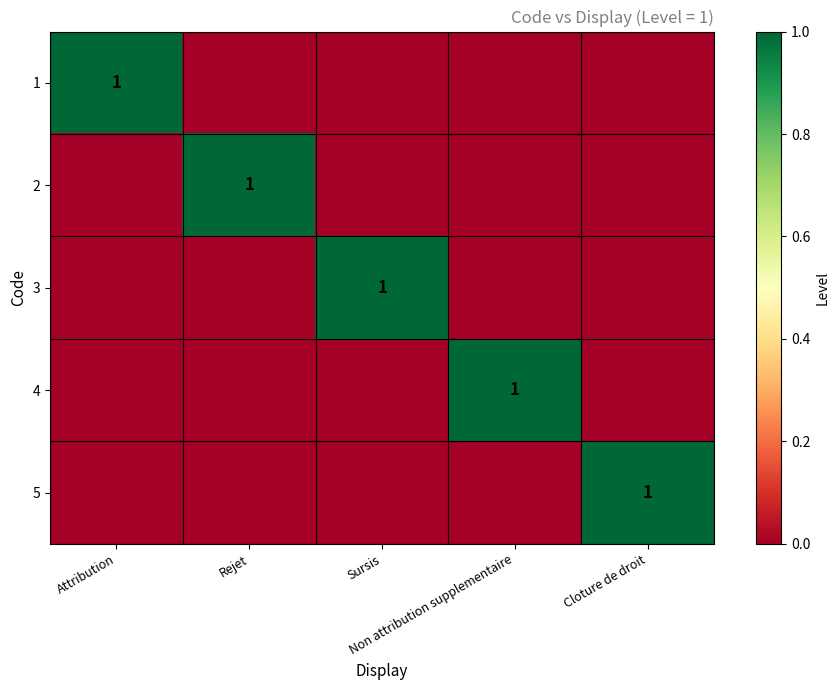

True or false: 2 has a value of -1 at Non attribution supplementaire.

False